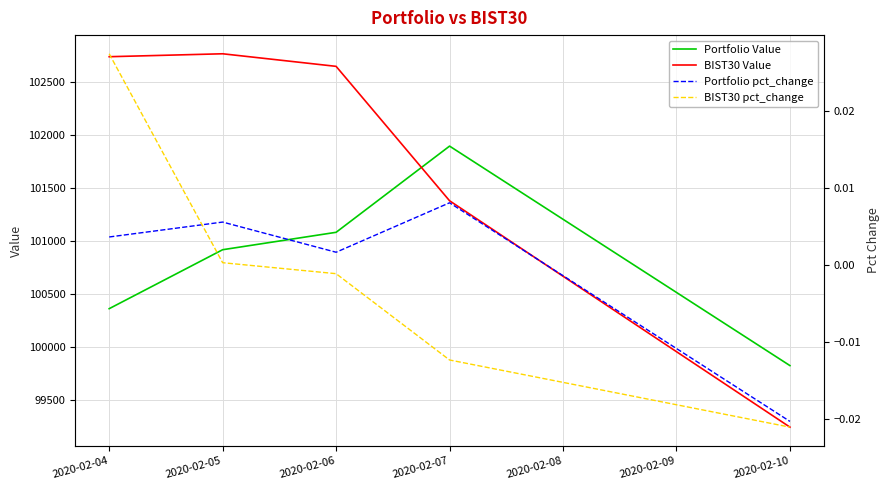

At 2020-02-06, list the series in order from smallest to largest.

BIST30 pct_change, Portfolio pct_change, Portfolio Value, BIST30 Value